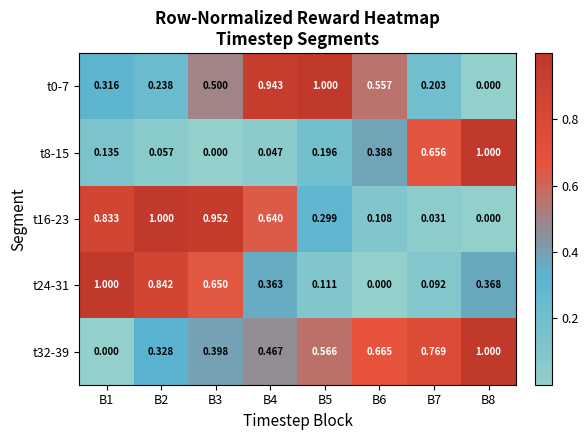

Is the value of t0-7 at B5 greater than the value of t16-23 at B7?

Yes